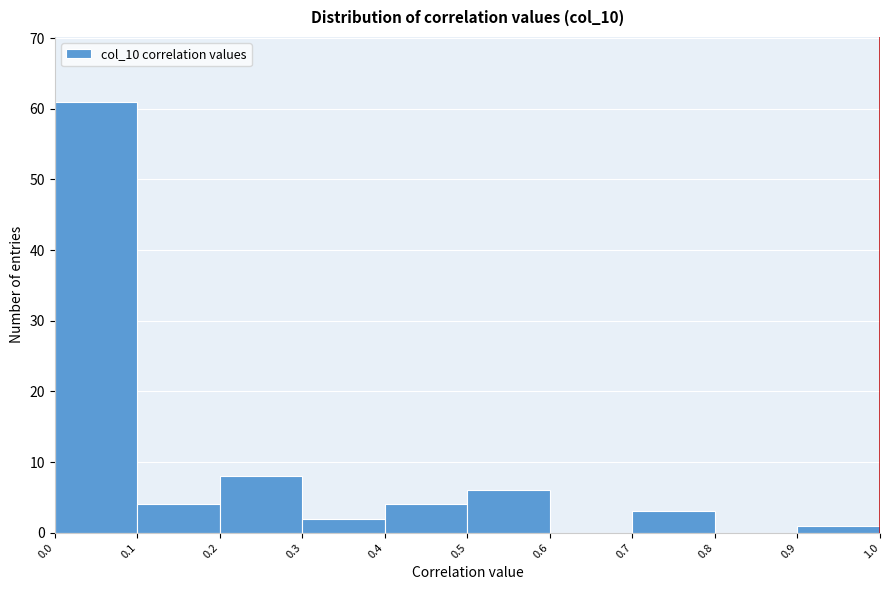

Reading left to right, list every bar in this chart as the range it spans on the x-axis followed by its height. The values are not printed on the chart, so give them approximately, as read against the axis.

0.0 to 0.1: 61
0.1 to 0.2: 4
0.2 to 0.3: 8
0.3 to 0.4: 2
0.4 to 0.5: 4
0.5 to 0.6: 6
0.6 to 0.7: 0
0.7 to 0.8: 3
0.8 to 0.9: 0
0.9 to 1.0: 1